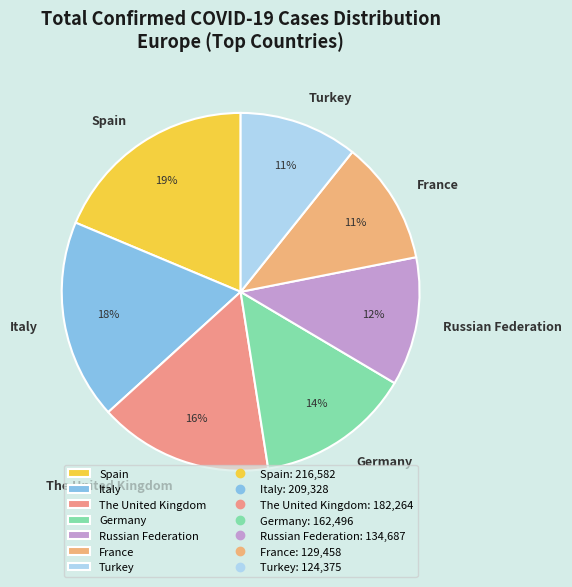

Count the number of slices in the pie.

7